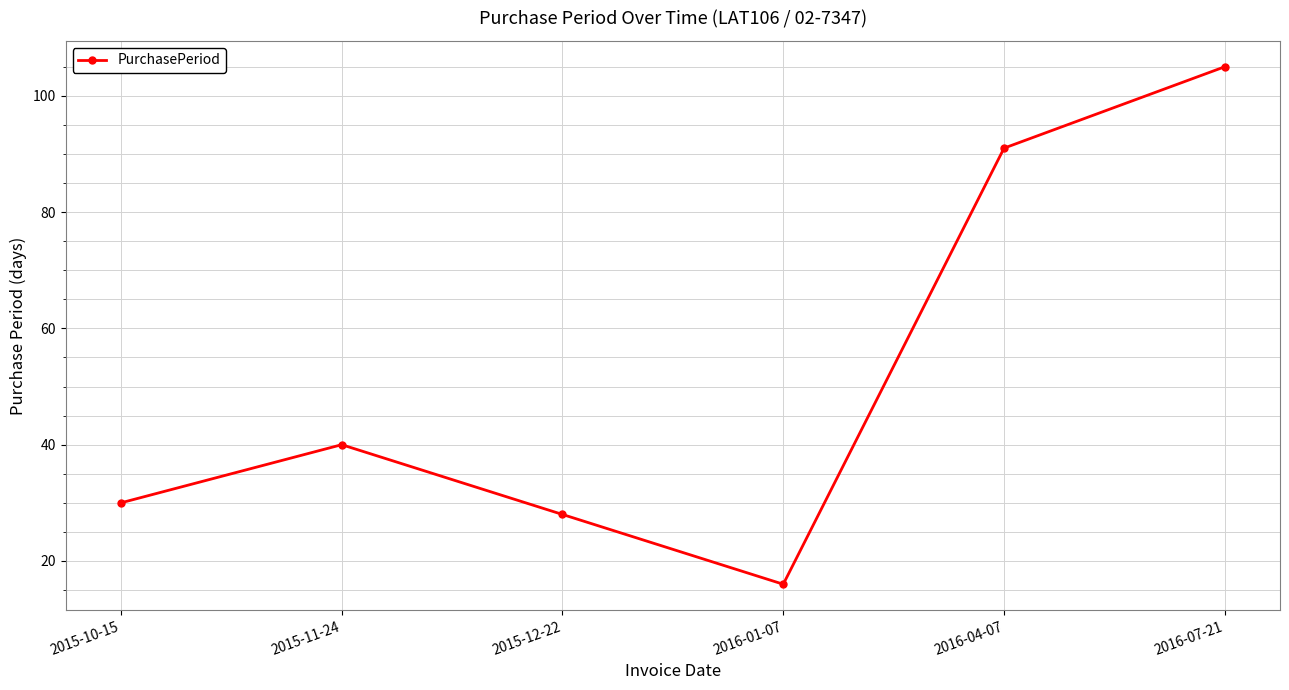

Reading left to right, transcribe all the data shown in this chart.

2015-10-15=30	2015-11-24=40	2015-12-22=28	2016-01-07=16	2016-04-07=91	2016-07-21=105